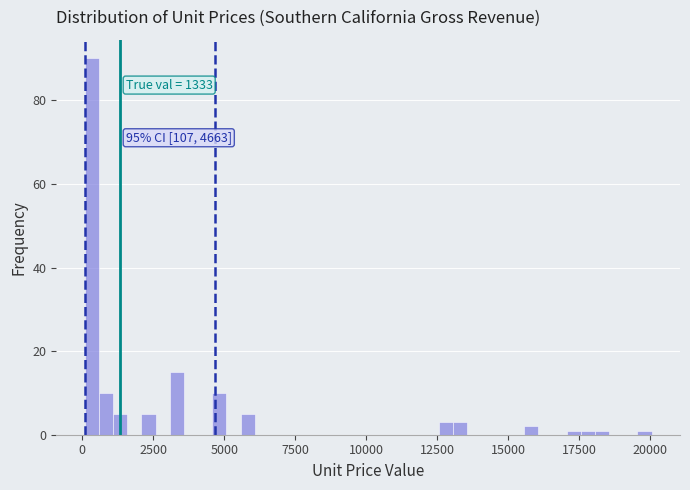

Around what value on the x-axis is the tallest bar? Give the approximate position of its centre, as read against the axis.

500